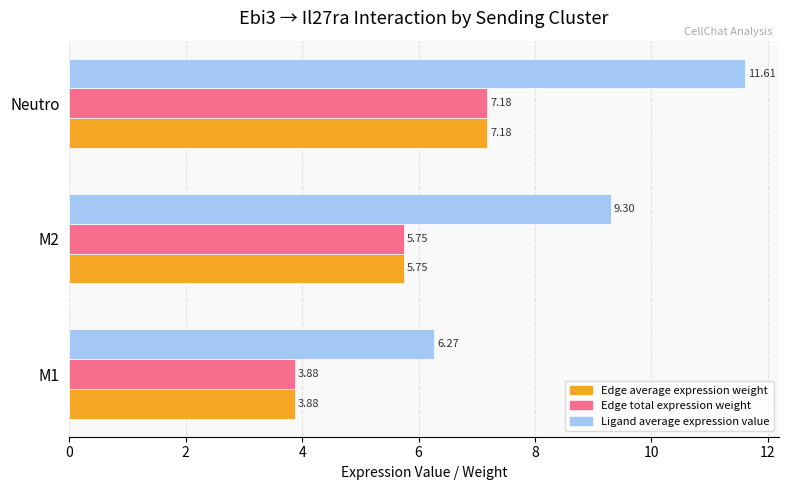

Rank the categories by Ligand average expression value value from highest to lowest.

Neutro, M2, M1